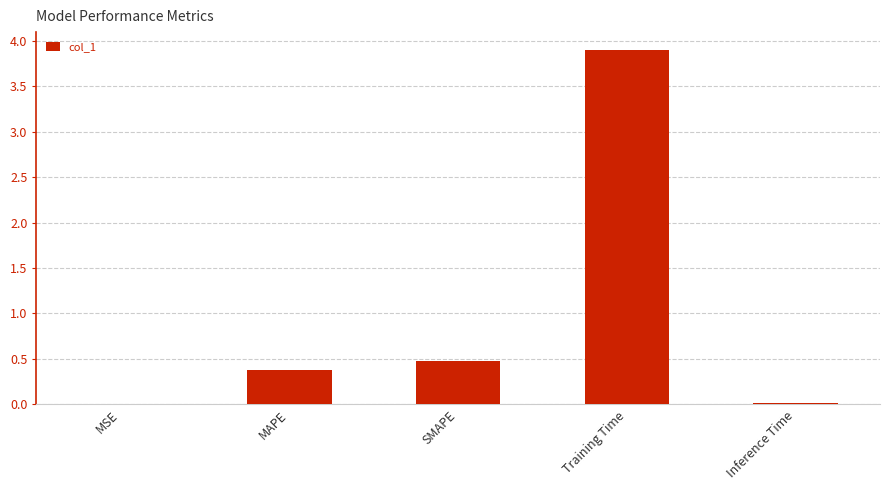

The value at Training Time is 3.9. True or false?

True